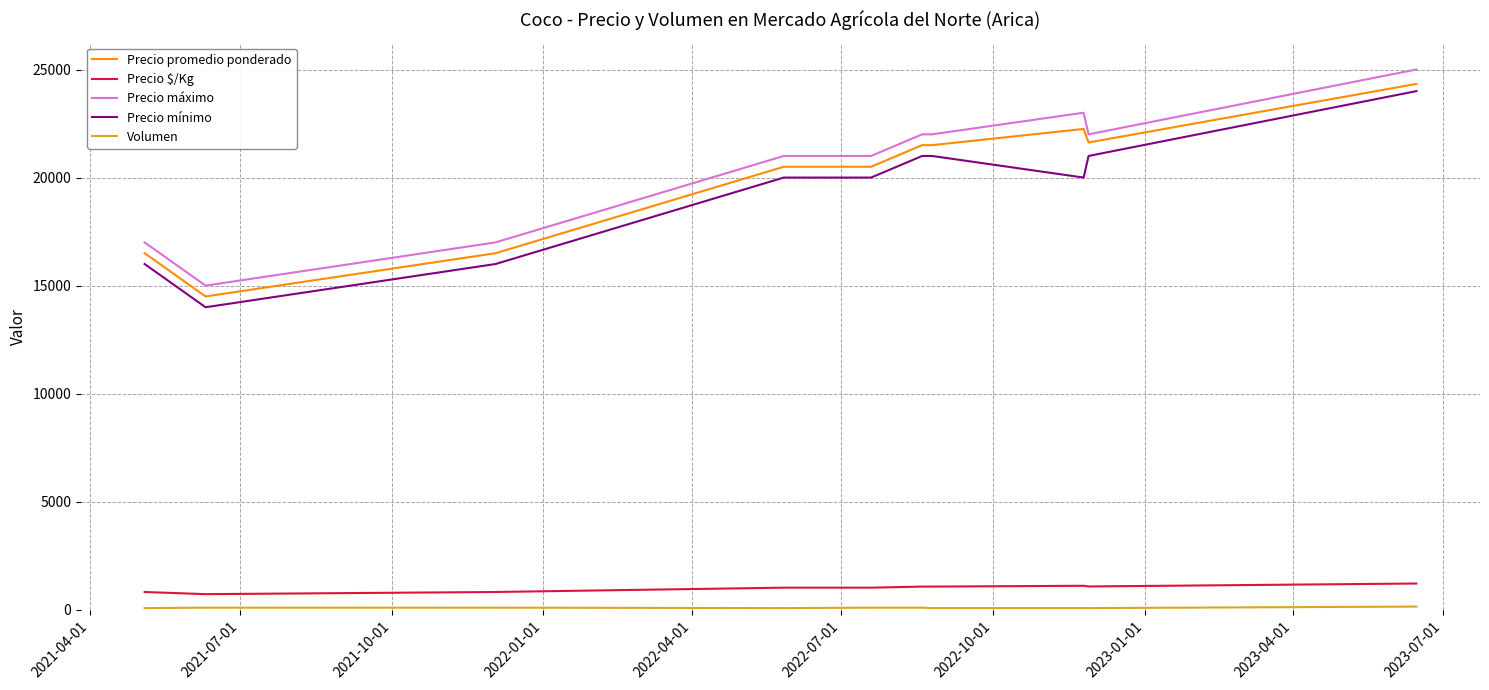

What is the greatest value displayed?

25000